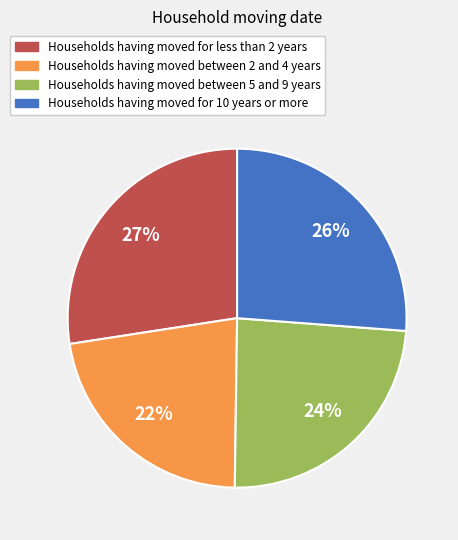

What is the smallest slice in the pie chart?

Households having moved between 2 and 4 years